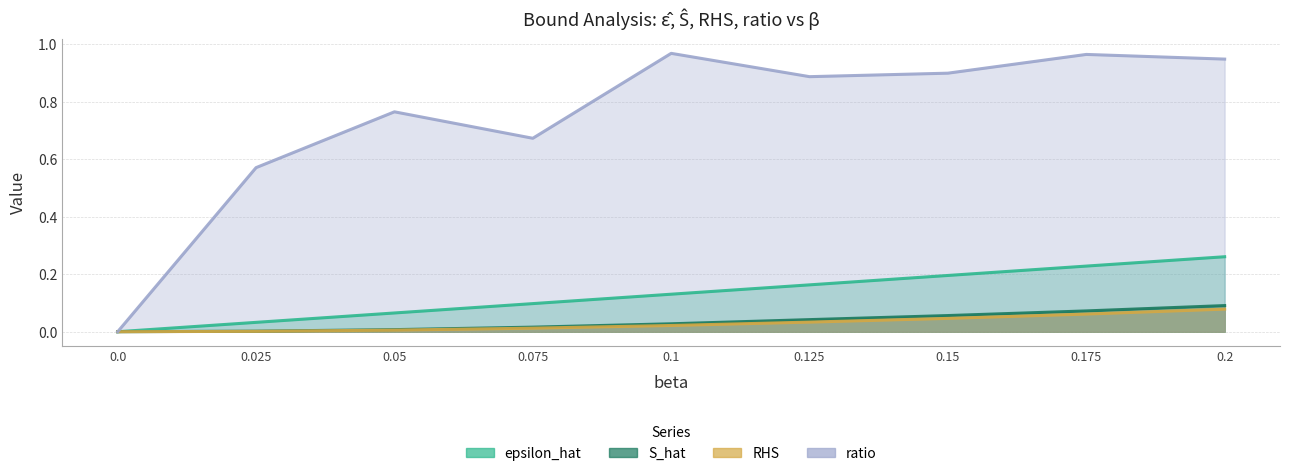

List the labels in order of epsilon_hat value, smallest first.

0.0, 0.025, 0.05, 0.075, 0.1, 0.125, 0.15, 0.175, 0.2